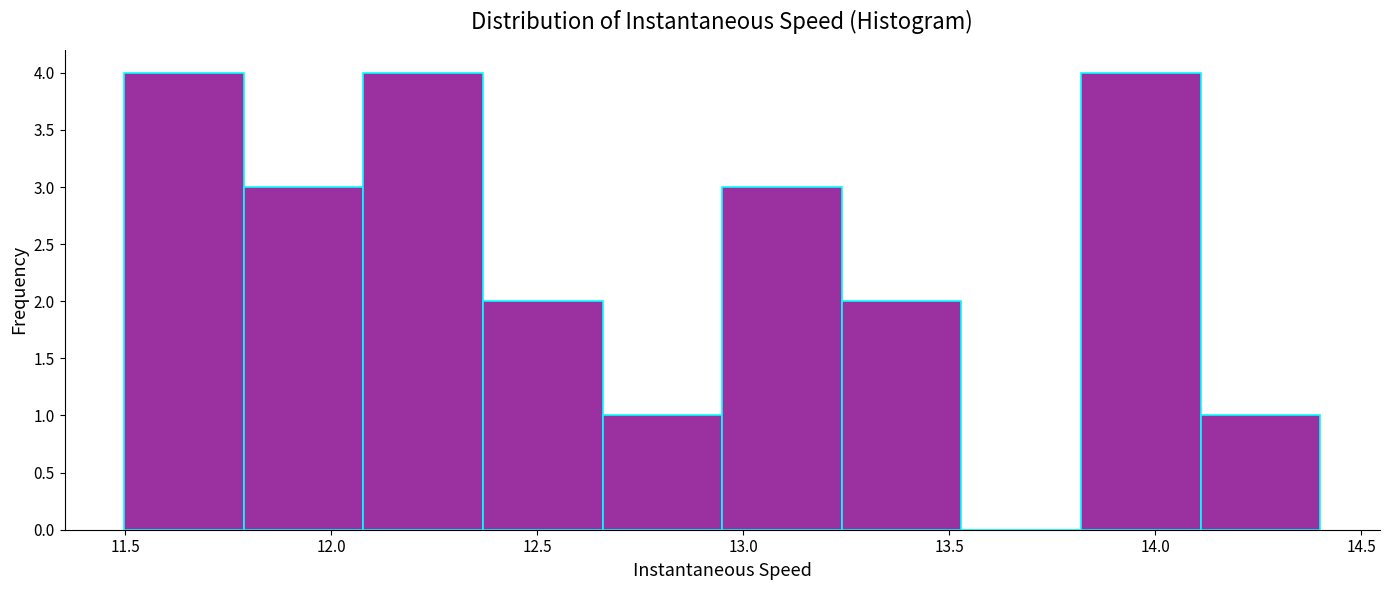

What is the height of the bar covering 12.95 to 13.25 on the x-axis? Neither the bar edges nor the heights are printed on the chart, so give them approximately, as read against the axes.

3